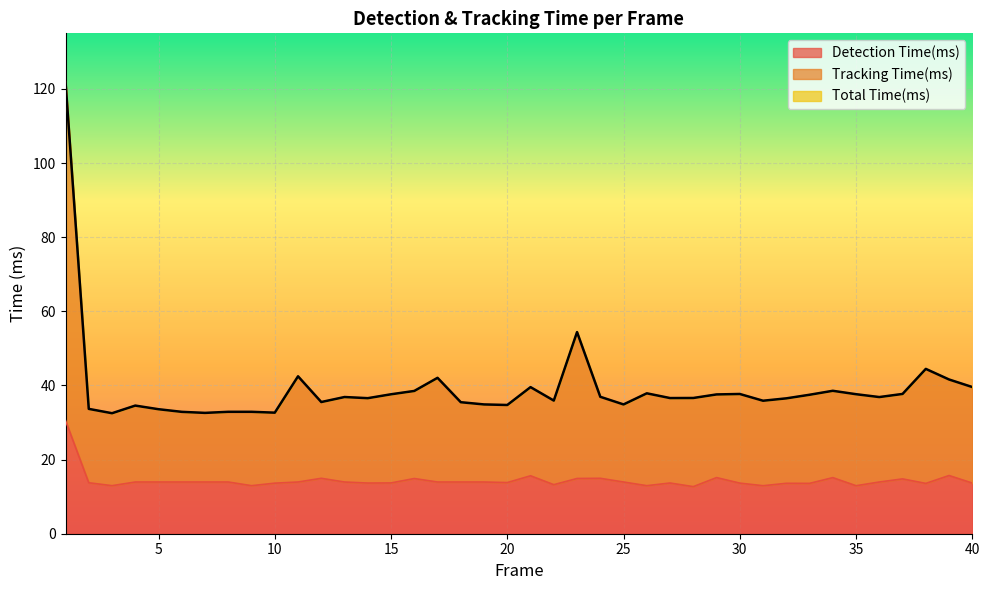

At which label is Total Time(ms) closest to 77?

23